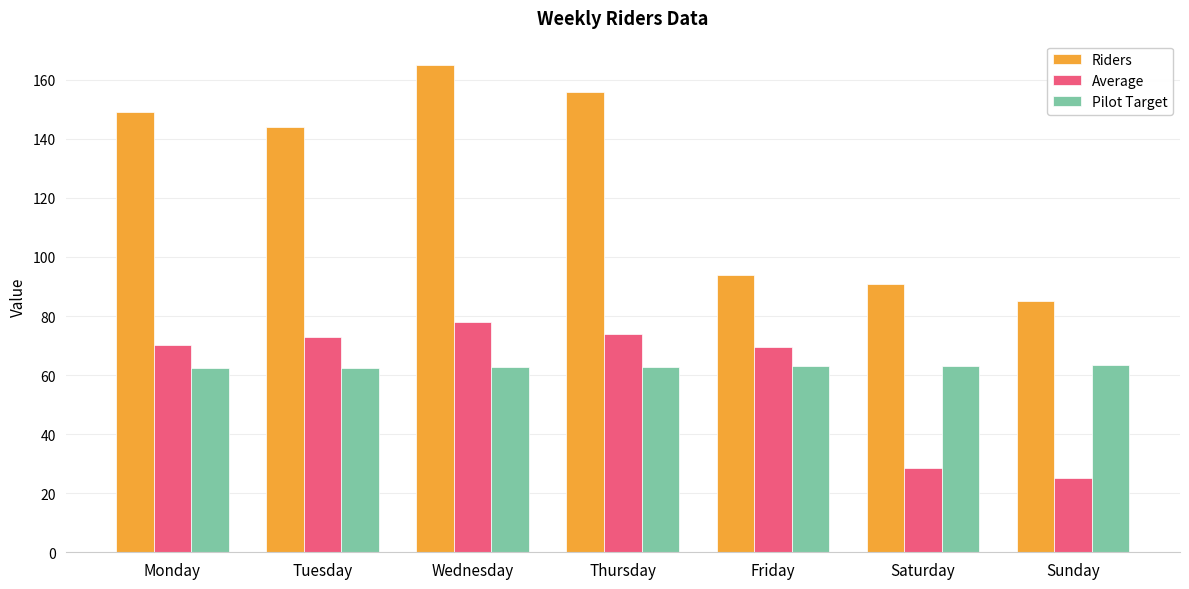

Are the bars grouped side by side (vs. stacked)?

Yes